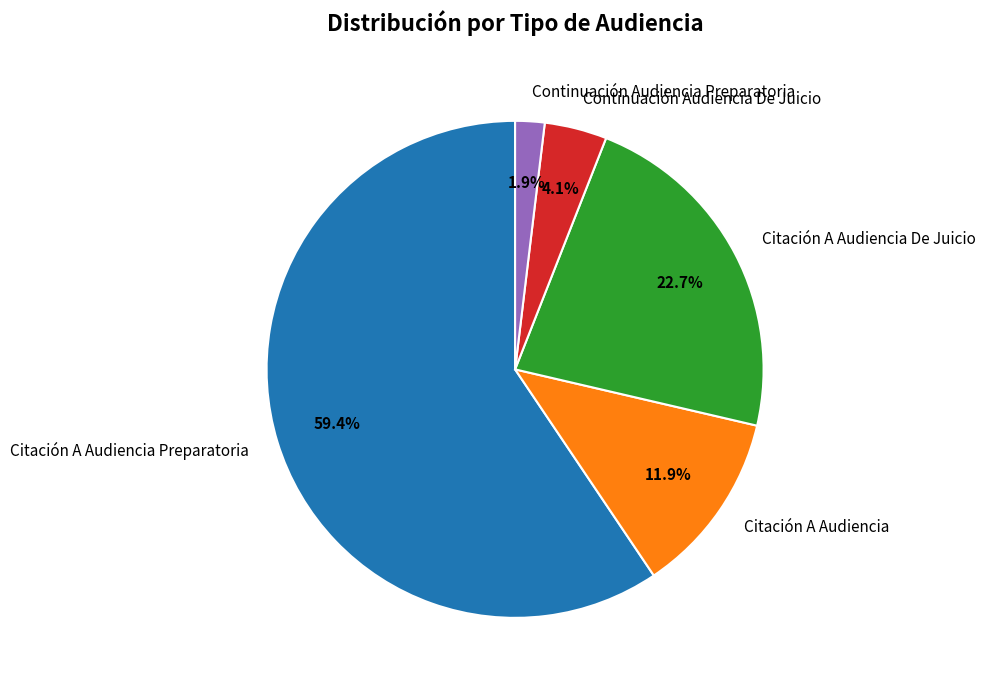

Is there a majority slice in this chart?

Yes